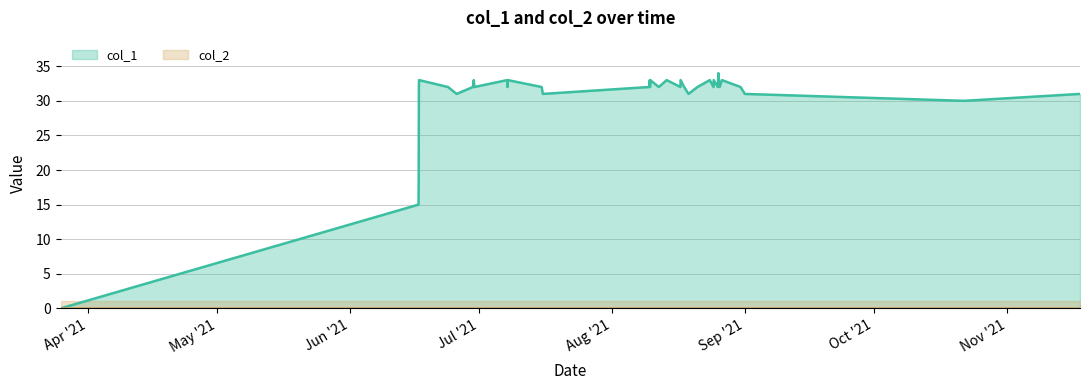

What is the difference between the maximum and minimum values?

34